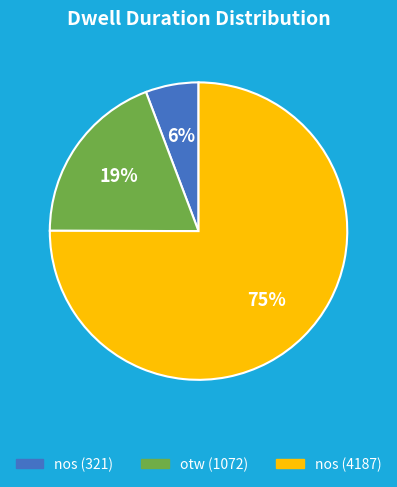

Which has a higher value, nos (4187) or nos (321)?

nos (4187)